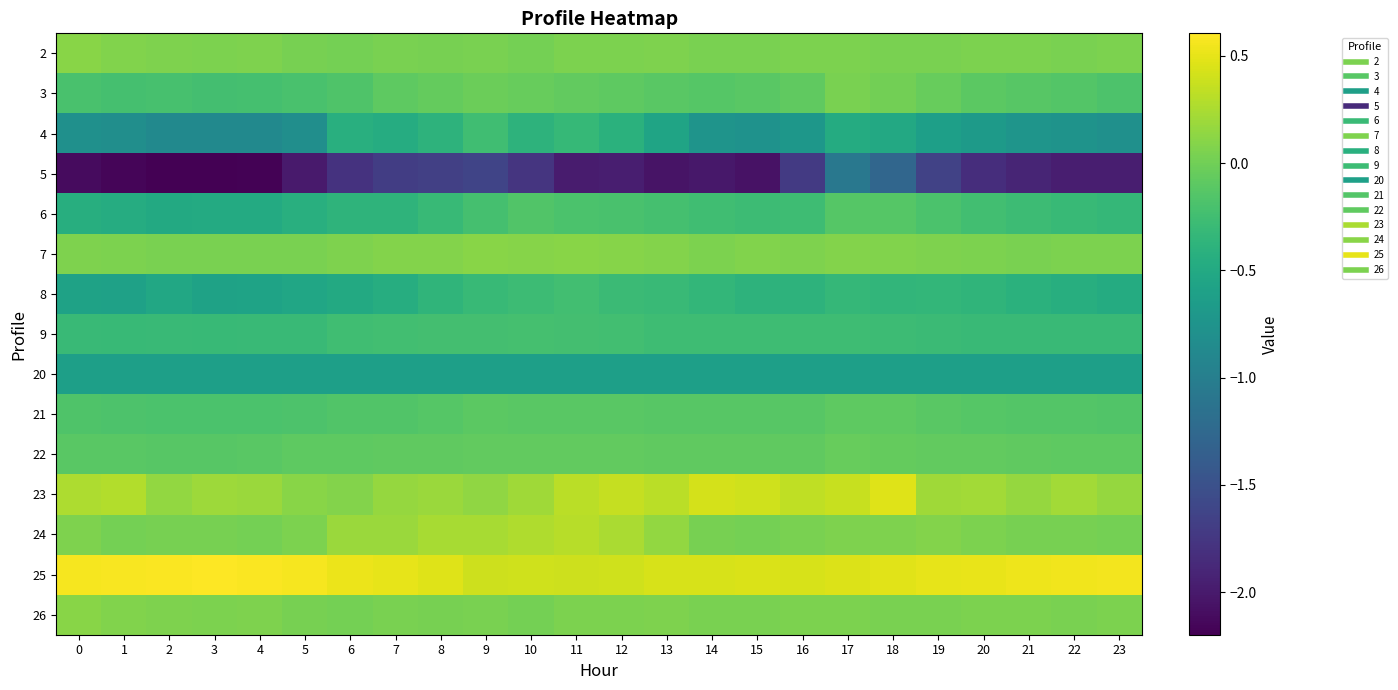

Which category has the lowest value across all series?

3